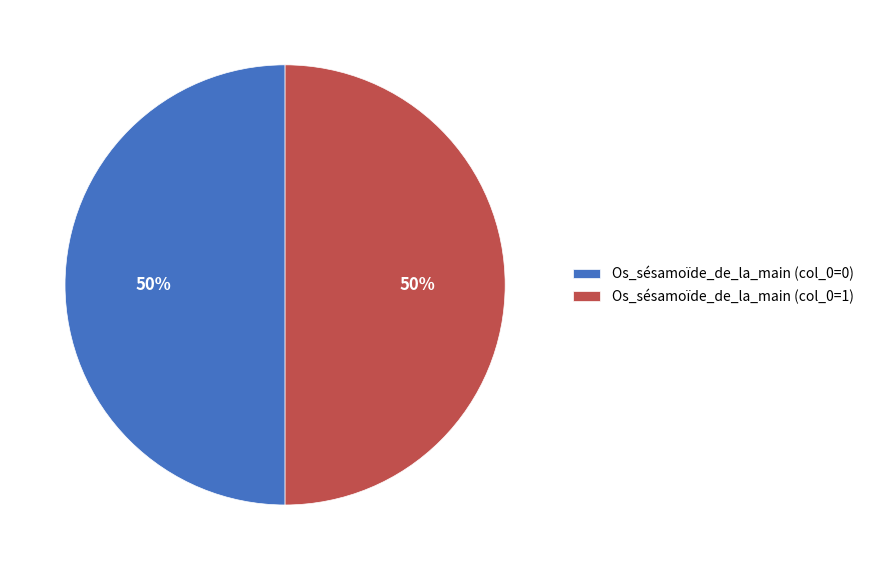

Is it true that Os_sésamoïde_de_la_main (col_0=1) is 50% of the pie?

True